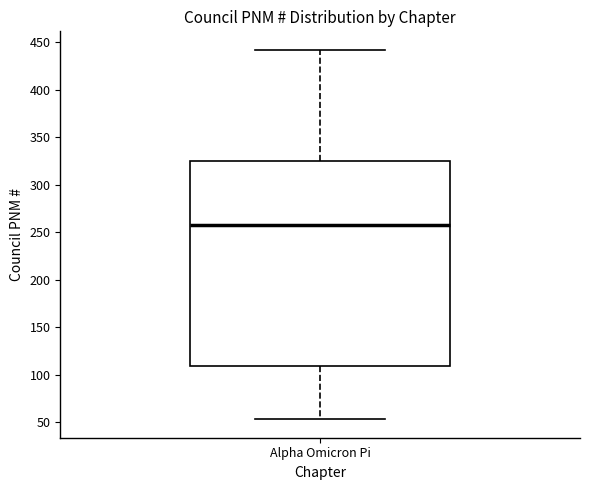

Where does the lower whisker of the box for Alpha Omicron Pi end on the y-axis? The values are not printed on the chart, so give them approximately, as read against the axis.

55